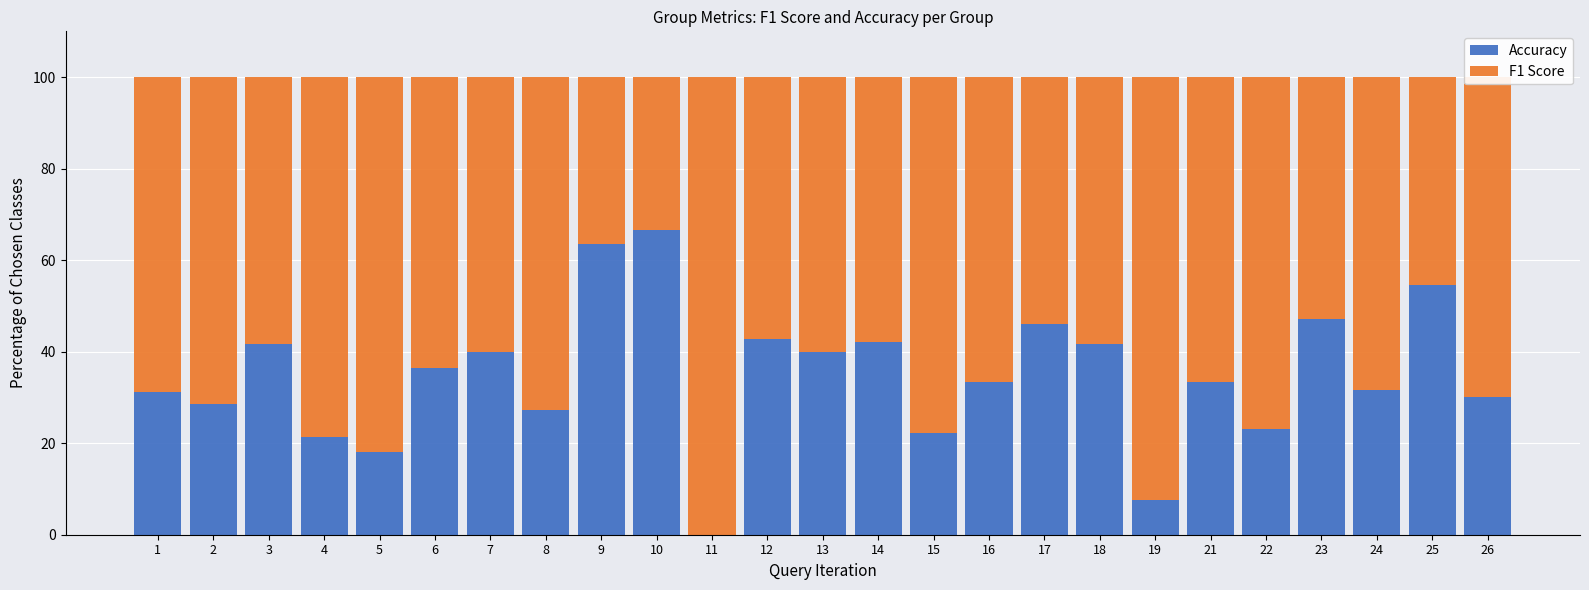

What is the total value across all series at 10?

100.0